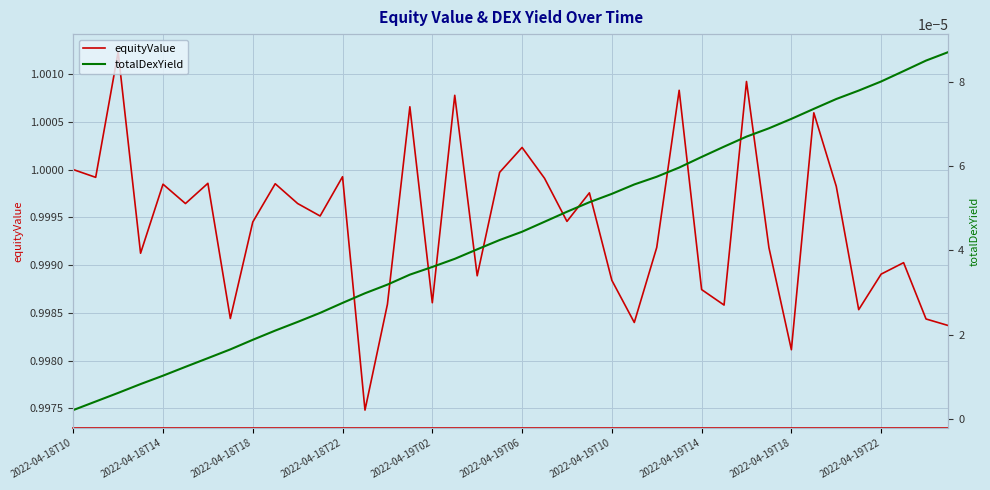

At how many categories does at least one series exceed 0?

40